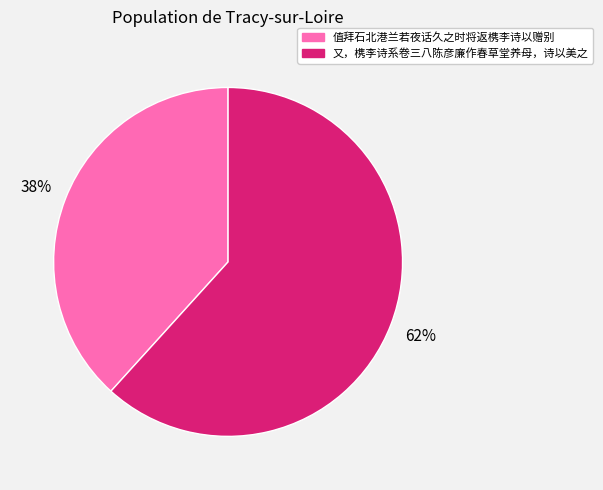

Is there any slice that represents more than half of the pie?

Yes